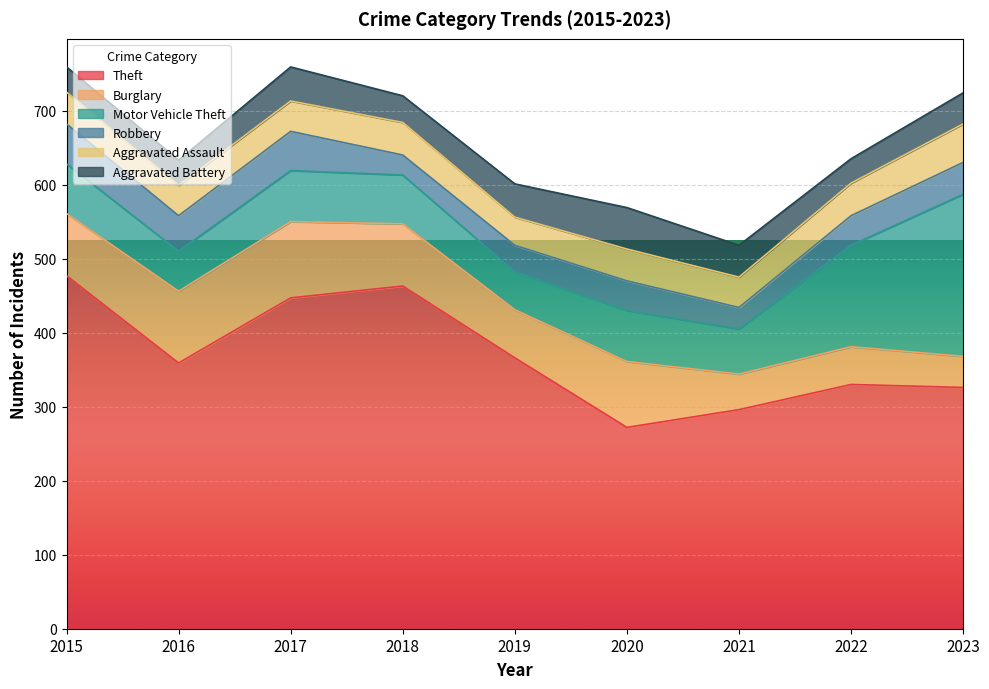

What value does the Theft series have at 2015?

477